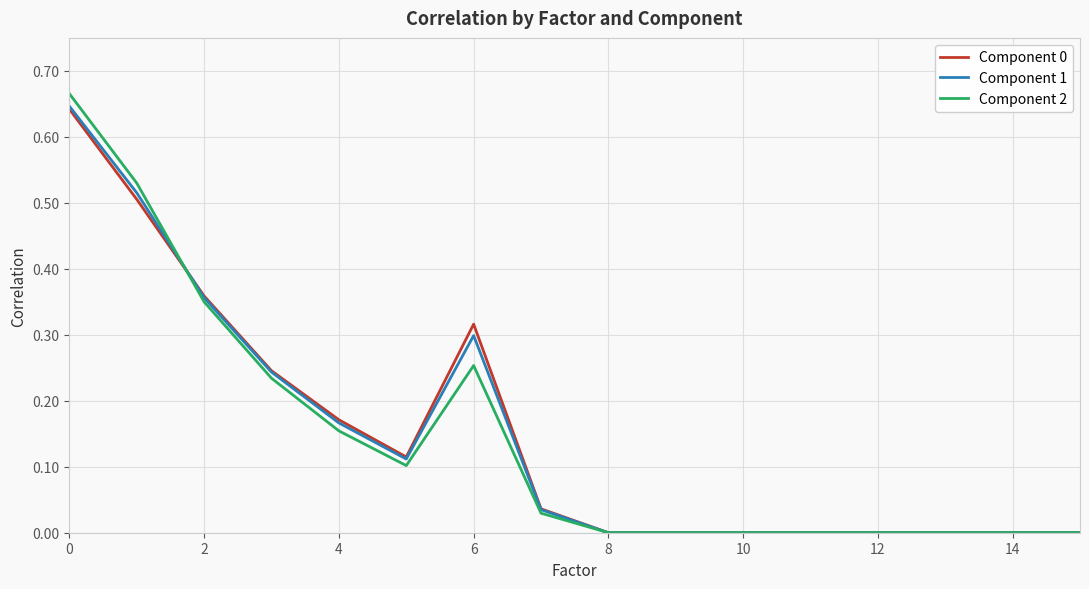

Which series has the largest range (max minus min)?

Component 2